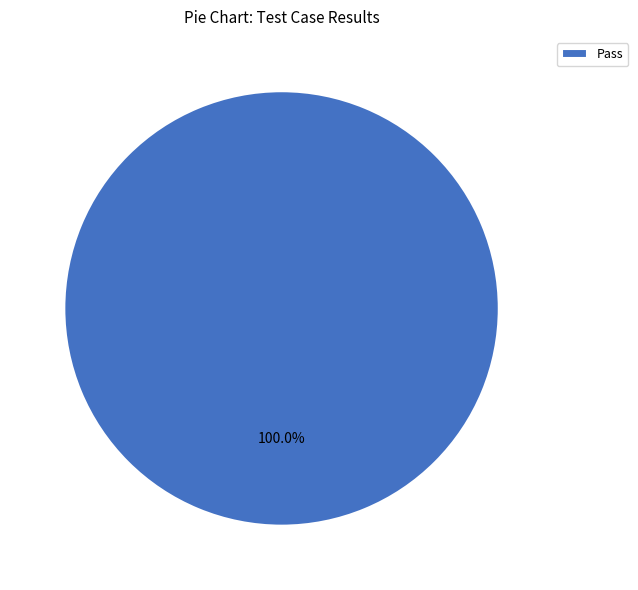

Rank the categories by value from highest to lowest.

Pass